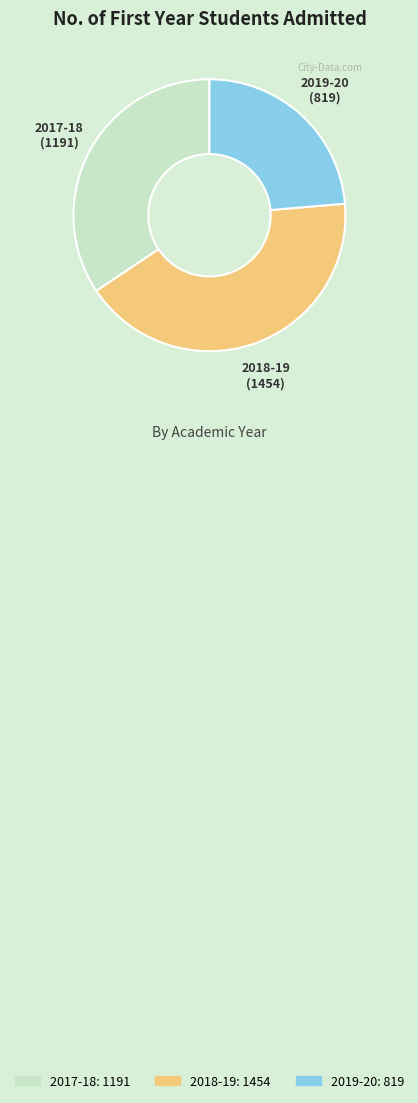

How many segments does this pie chart have?

3